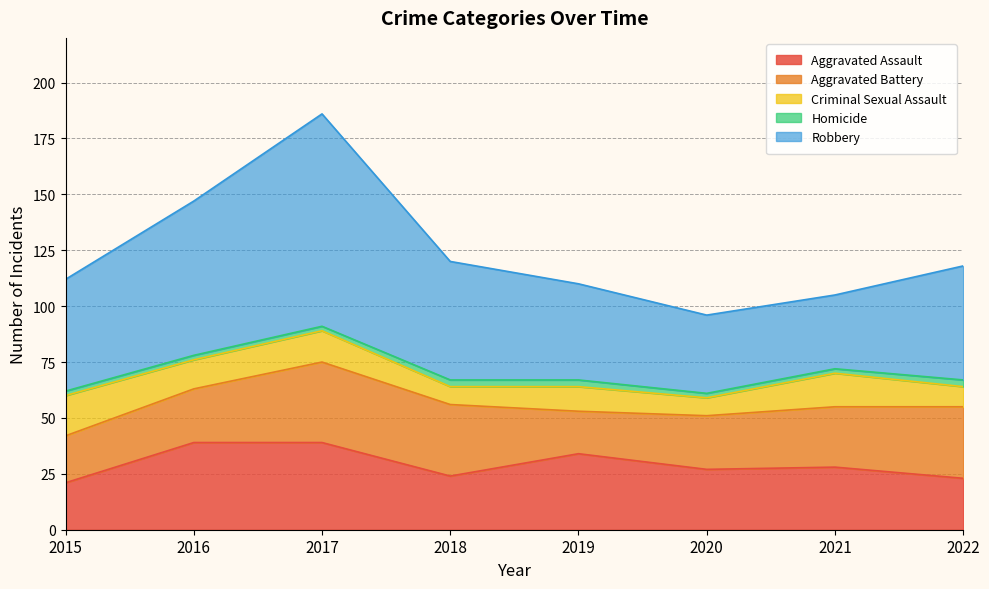

How many distinct data groups are displayed?

5